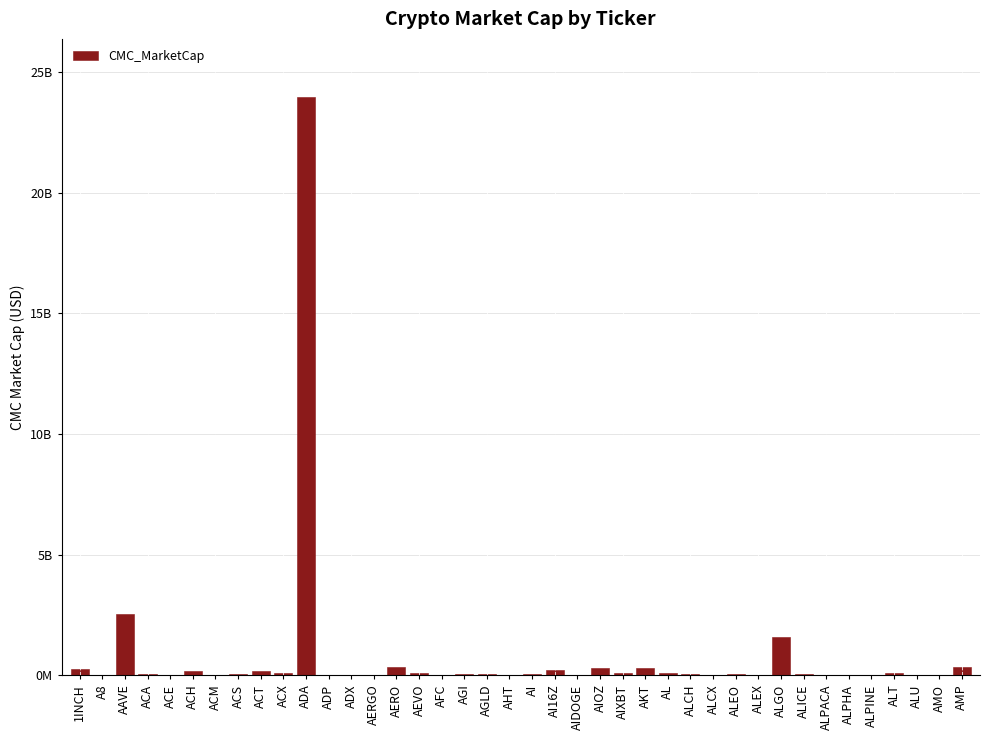

What is the difference between the values at ALU and ALGO?

1574116250.3